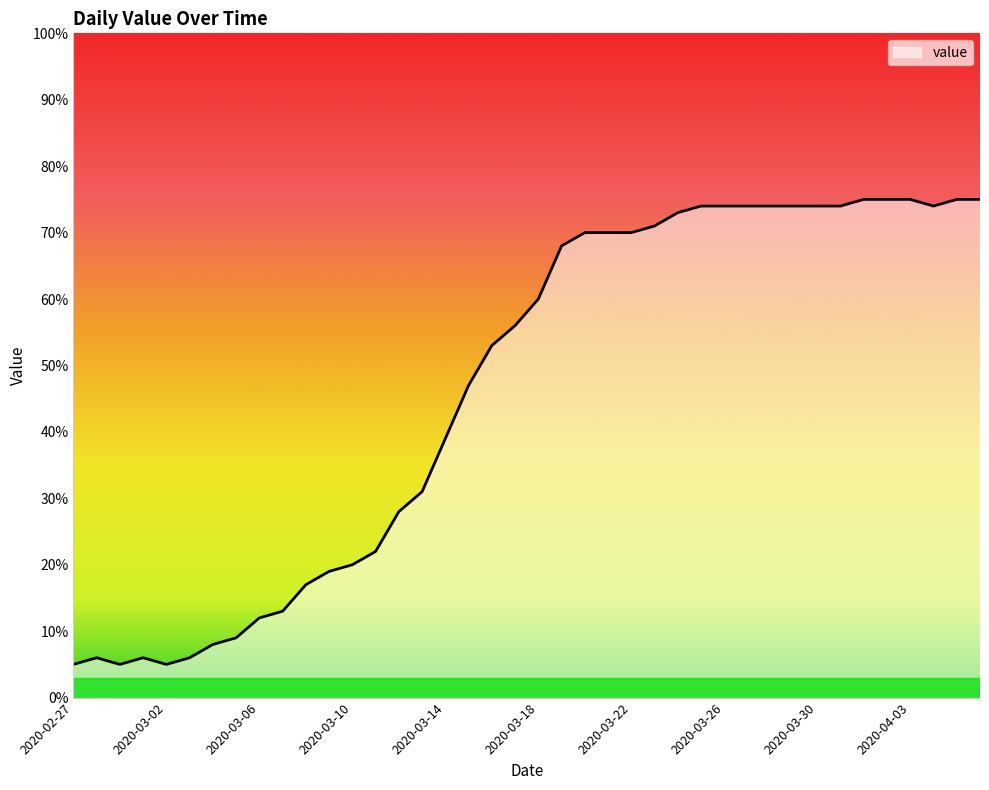

What is the difference between the maximum and minimum values?

70.0